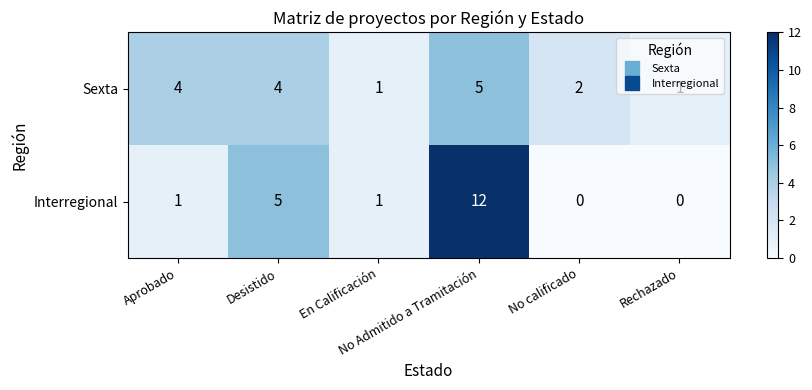

Which series has the widest spread of values?

Interregional